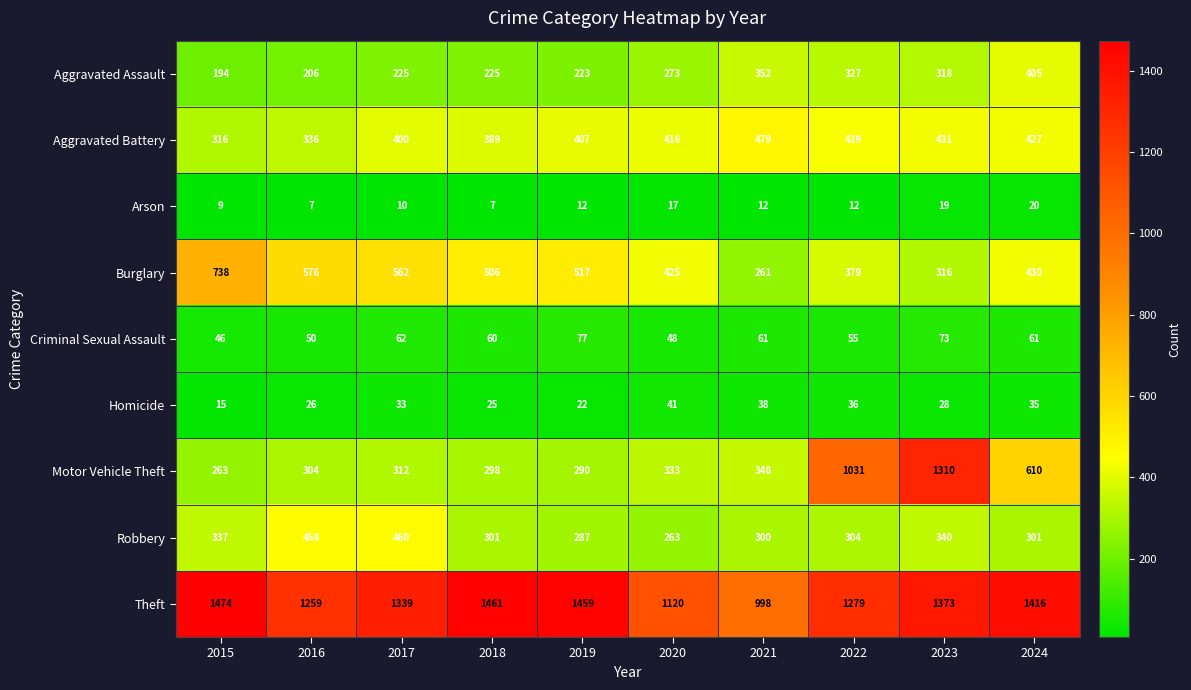

What is the difference between the maximum and minimum values in the Aggravated Assault series?

211